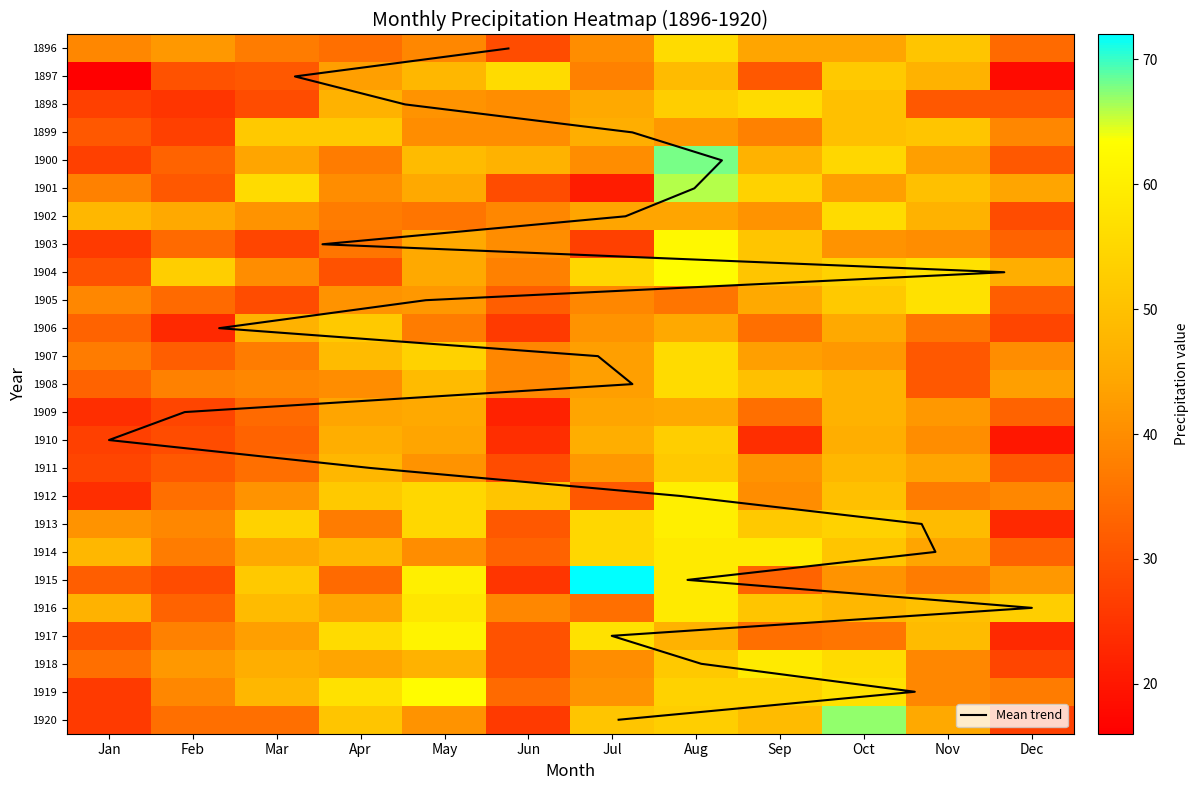

Which category has the lowest value in the 1905 series?

Mar